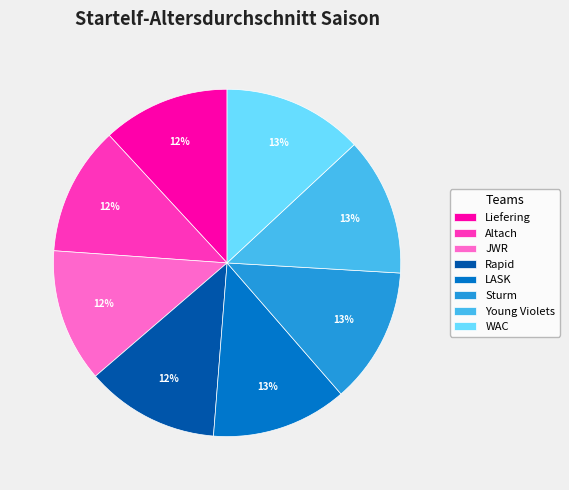

To the nearest percent, what is the difference between the Liefering and Young Violets slice percentages?

1%